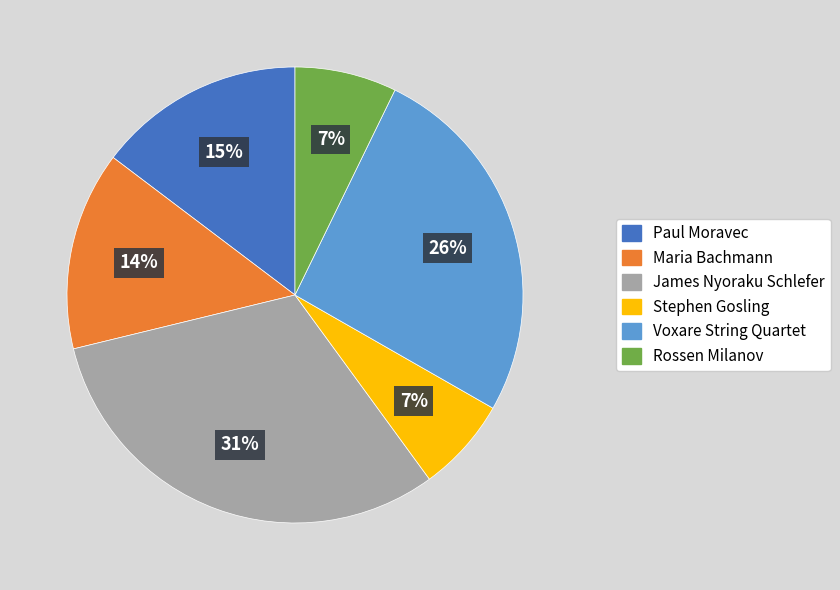

What percentage is the Paul Moravec slice, to the nearest percent?

15%